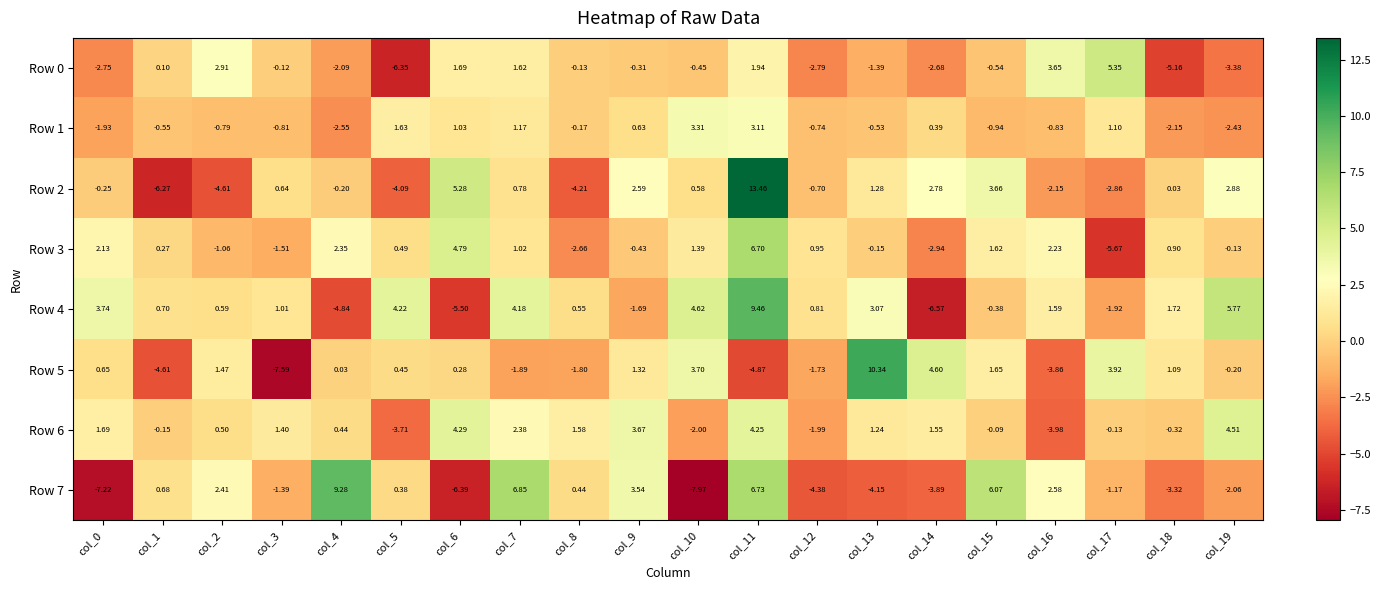

Which series has the largest range (max minus min)?

Row 2